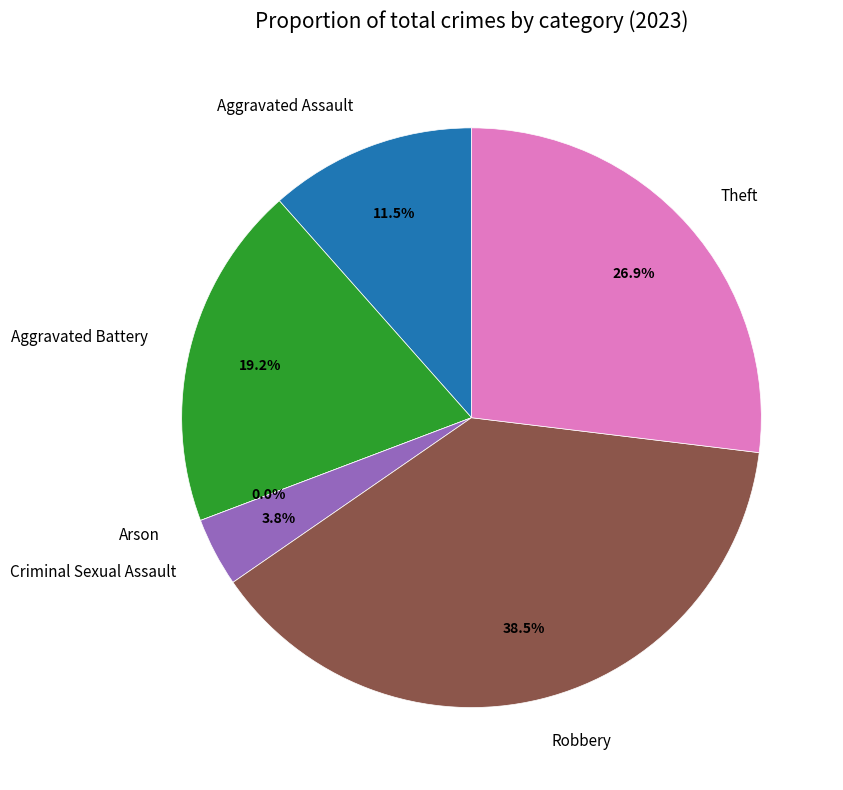

How many slices are in this pie chart?

6